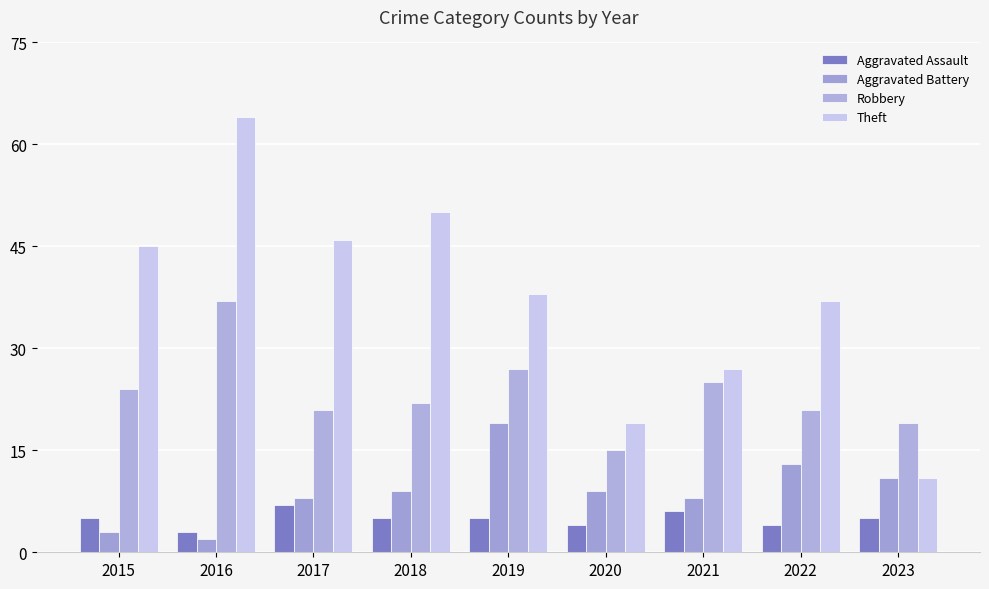

What is the value of the Aggravated Battery bar at the 3rd from the left?

8